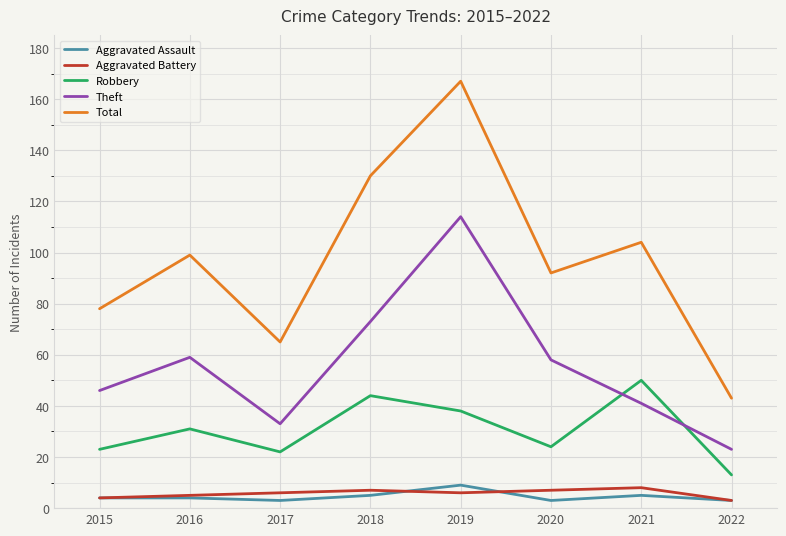

What is the spread (max minus min) of values at 2016?

95